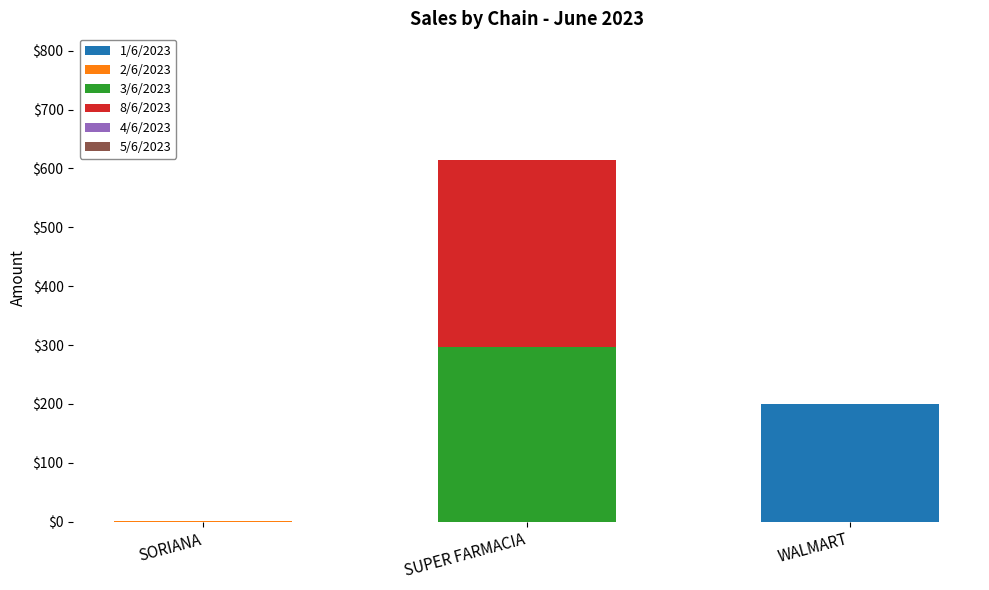

What is the total value across all series at WALMART?

200.0